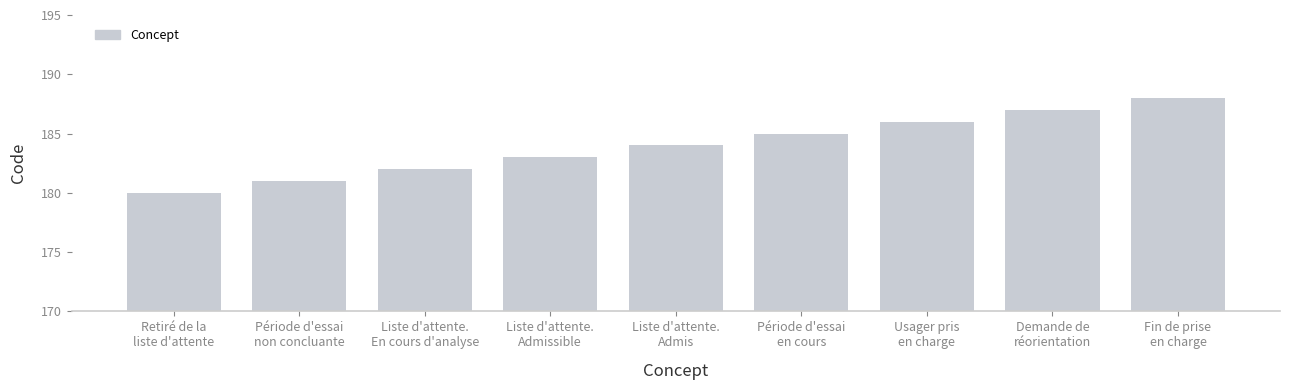

What is the difference between the maximum and minimum values?

8